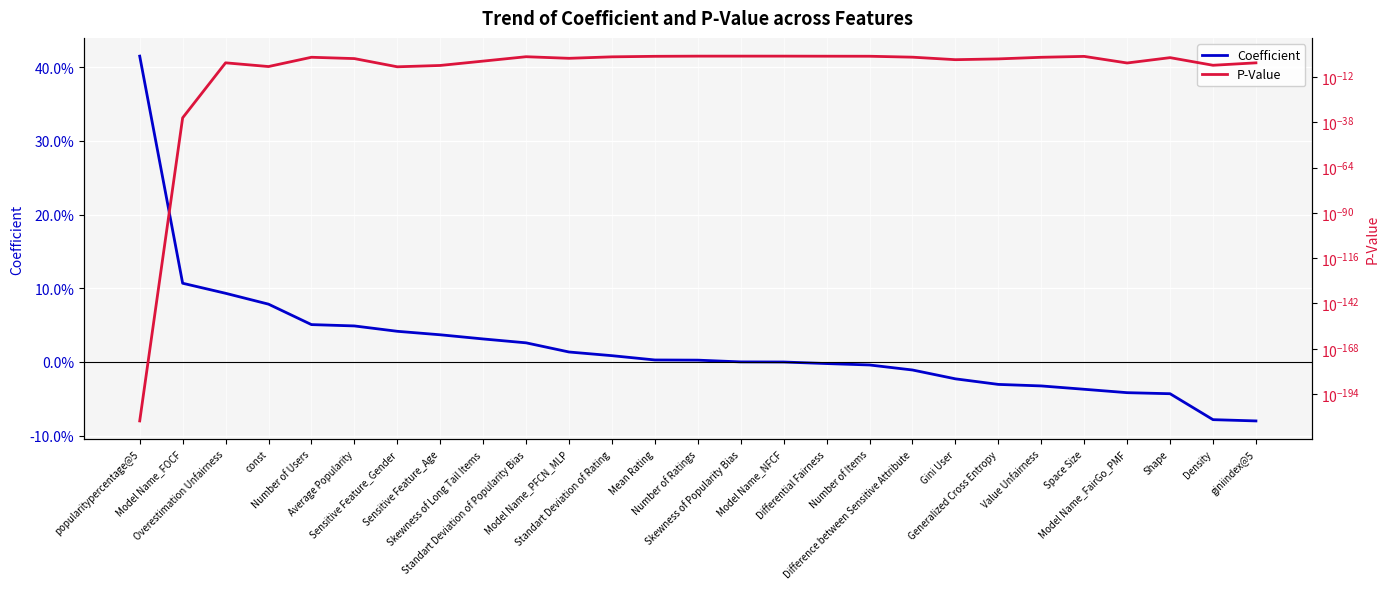

What is the label of the 24th point from the left?

Model Name_FairGo_PMF